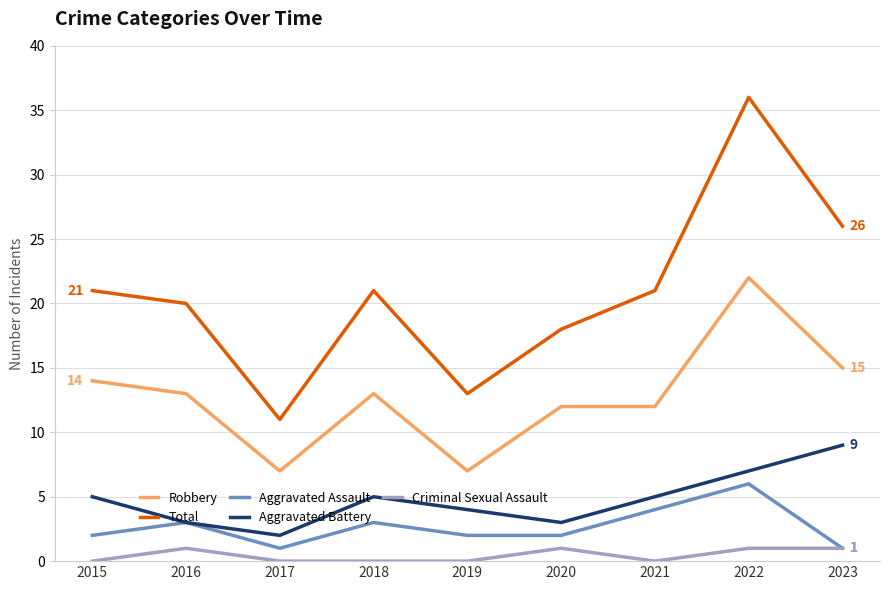

What is the greatest value displayed?

36